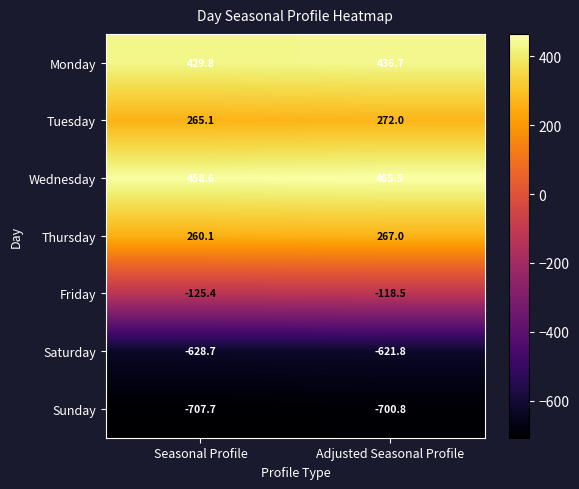

Reading left to right, extract all data points from this chart.

Monday: 429.8	436.7
Tuesday: 265.1	272.0
Wednesday: 458.6	465.5
Thursday: 260.1	267.0
Friday: -125.4	-118.5
Saturday: -628.7	-621.8
Sunday: -707.7	-700.8